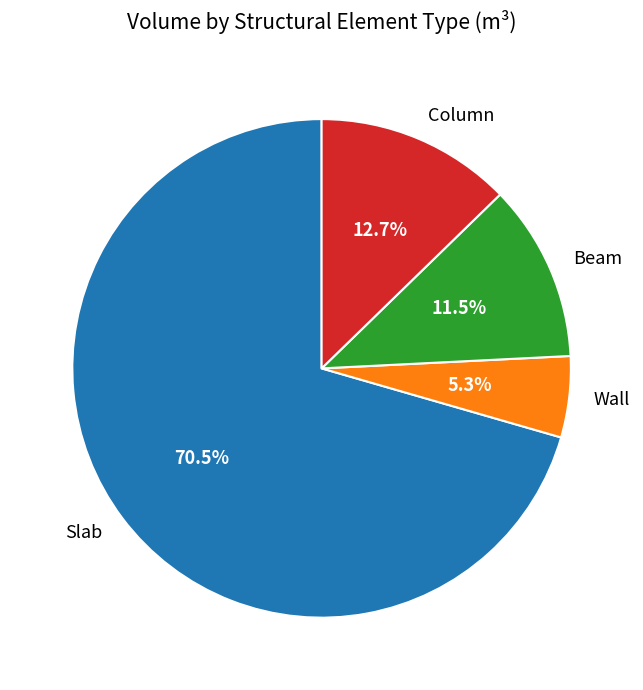

Is Slab the majority of the pie?

Yes